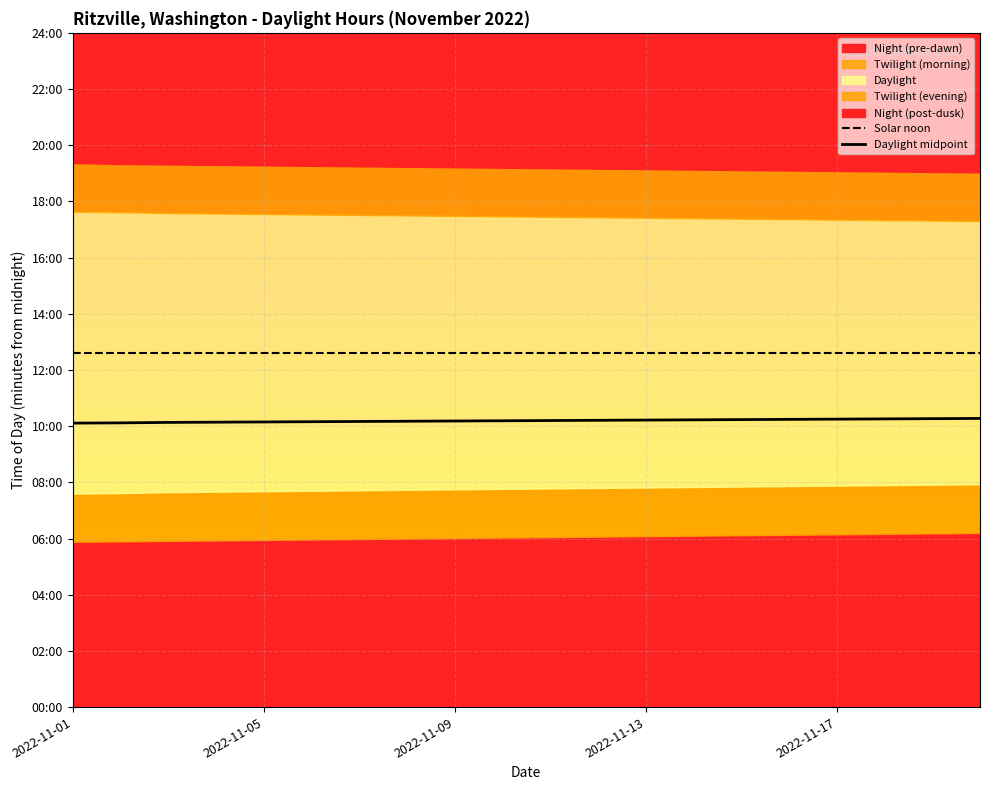

What is the sum of all Daylight midpoint values?

12234.0